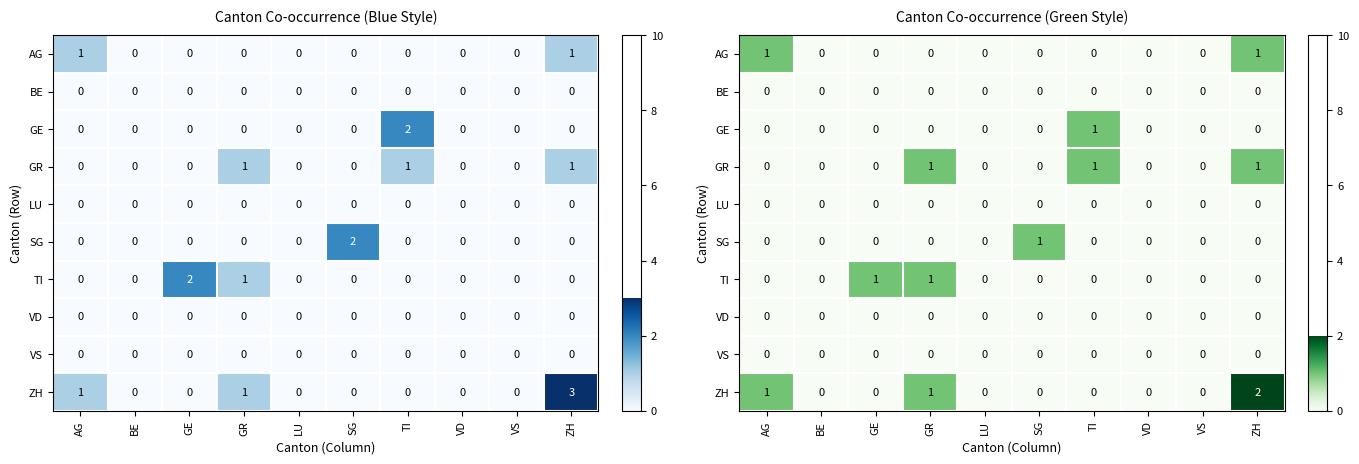

Rank the categories by BE value from lowest to highest.

AG, BE, GE, GR, LU, SG, TI, VD, VS, ZH